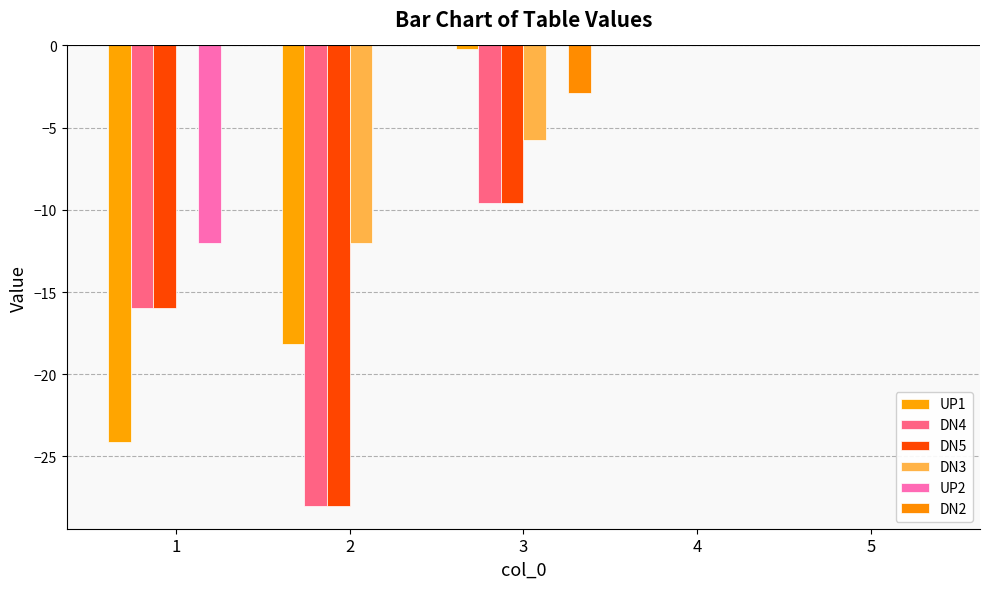

Where is DN4 nearest to the value -14?

1